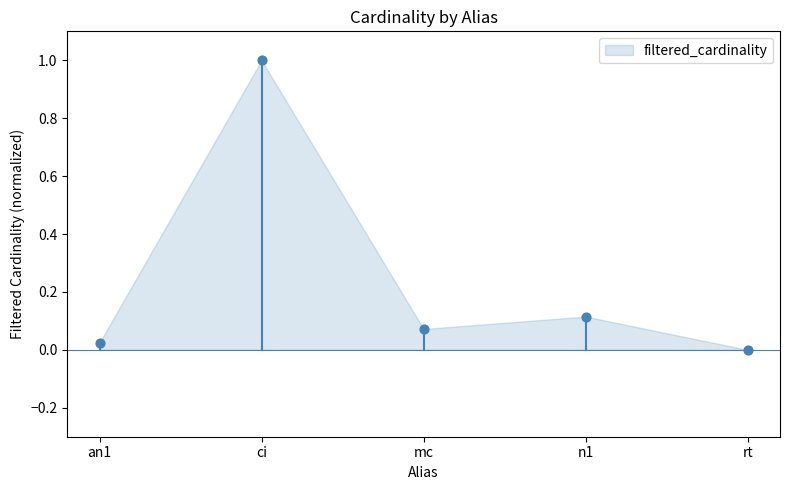

What is the range of Y values (max minus min)?

1.0